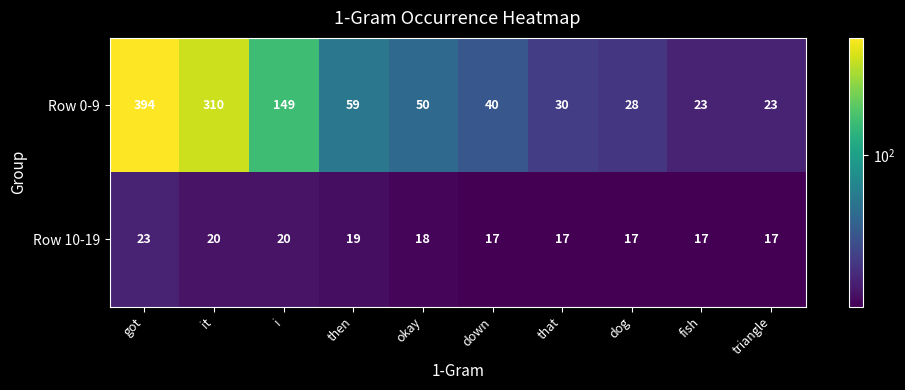

Rank the series at then from highest to lowest value.

Row 0-9, Row 10-19